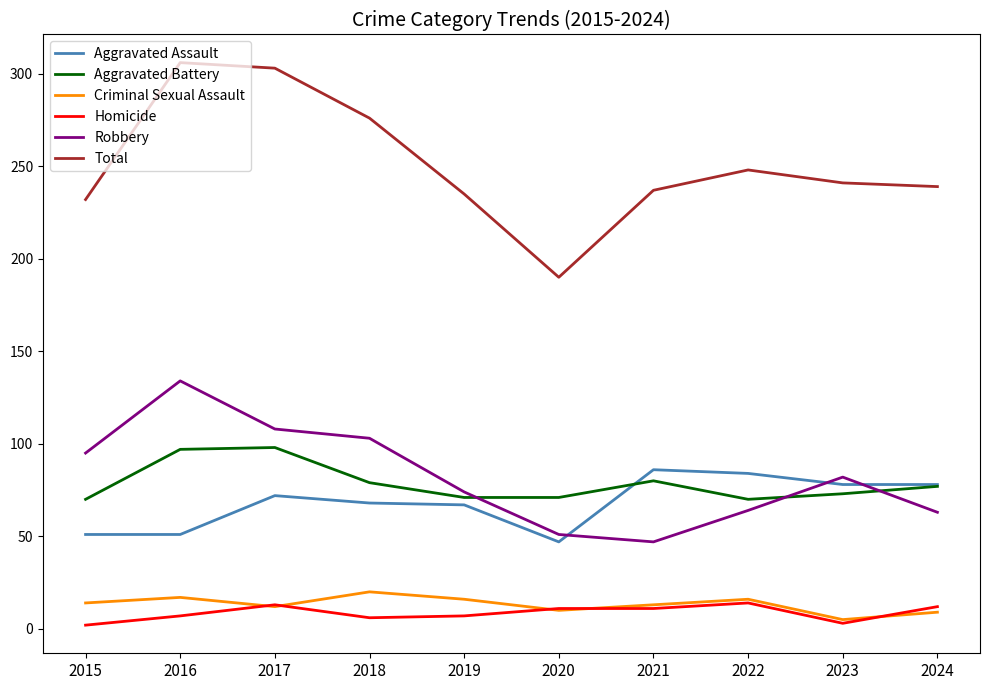

List the series in order of their peak value, highest first.

Total, Robbery, Aggravated Battery, Aggravated Assault, Criminal Sexual Assault, Homicide